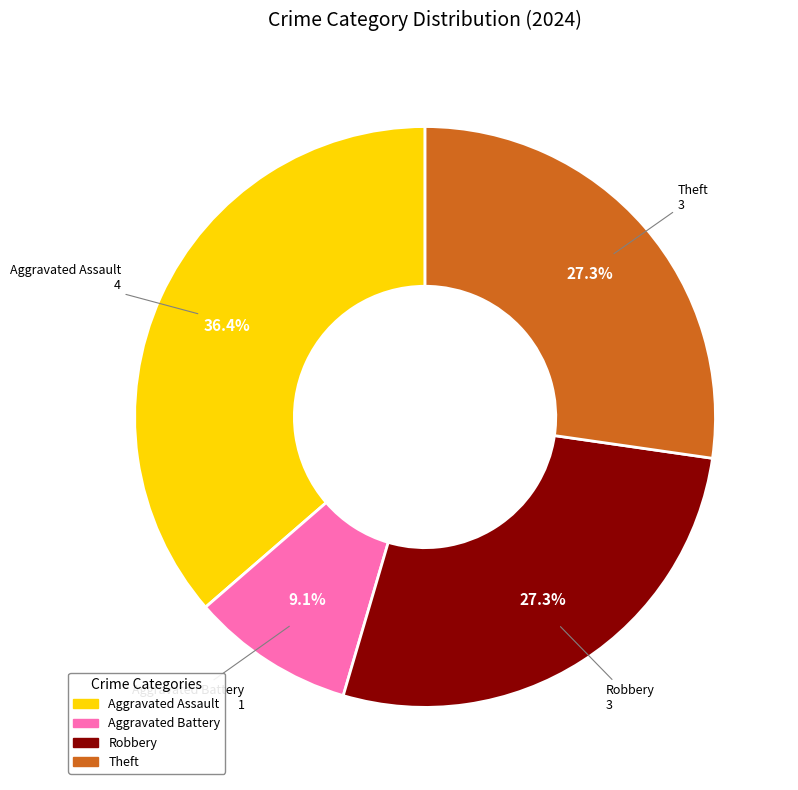

To the nearest percent, what is the average slice percentage?

25%